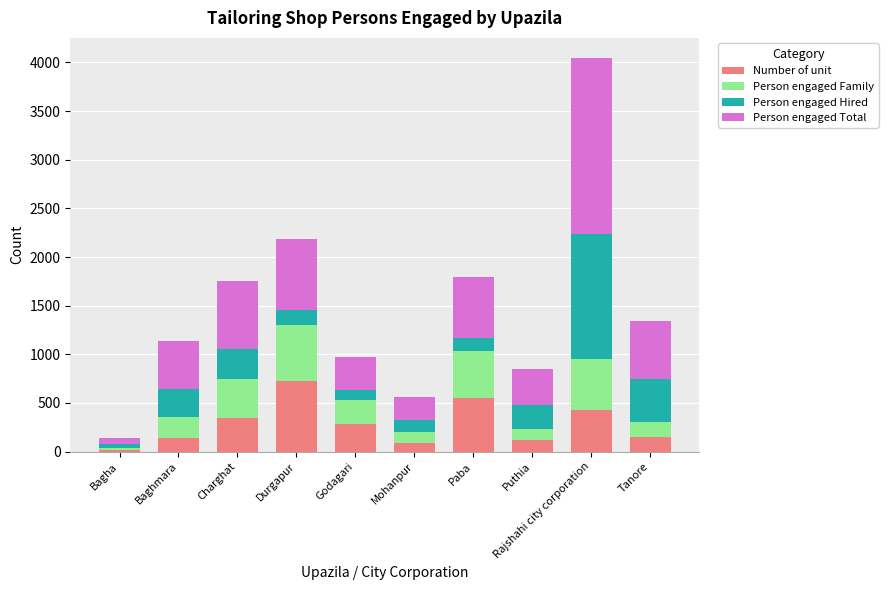

How many distinct data groups are displayed?

4